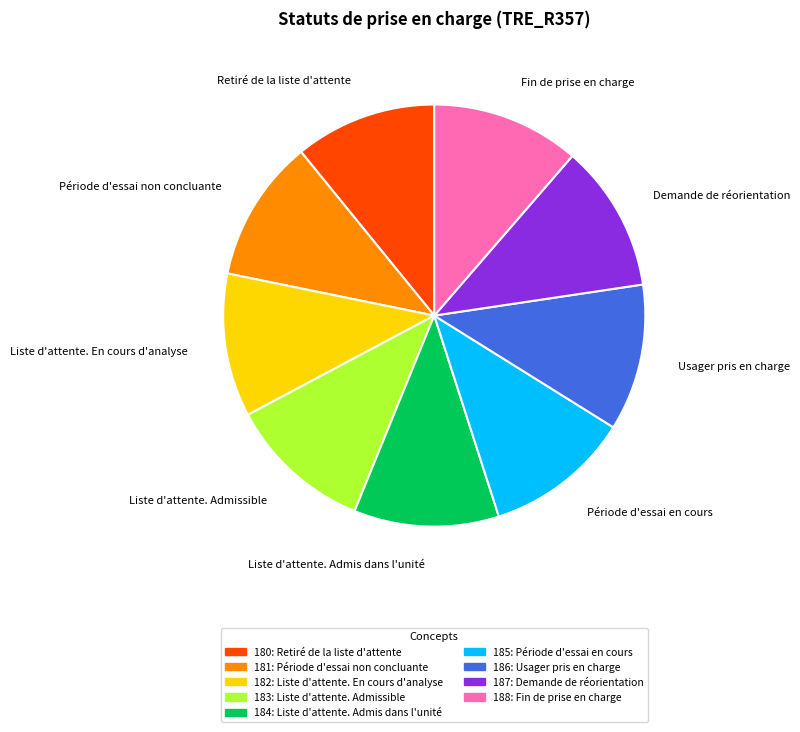

Is the sum of Période d'essai non concluante and Retiré de la liste d'attente greater than half?

No